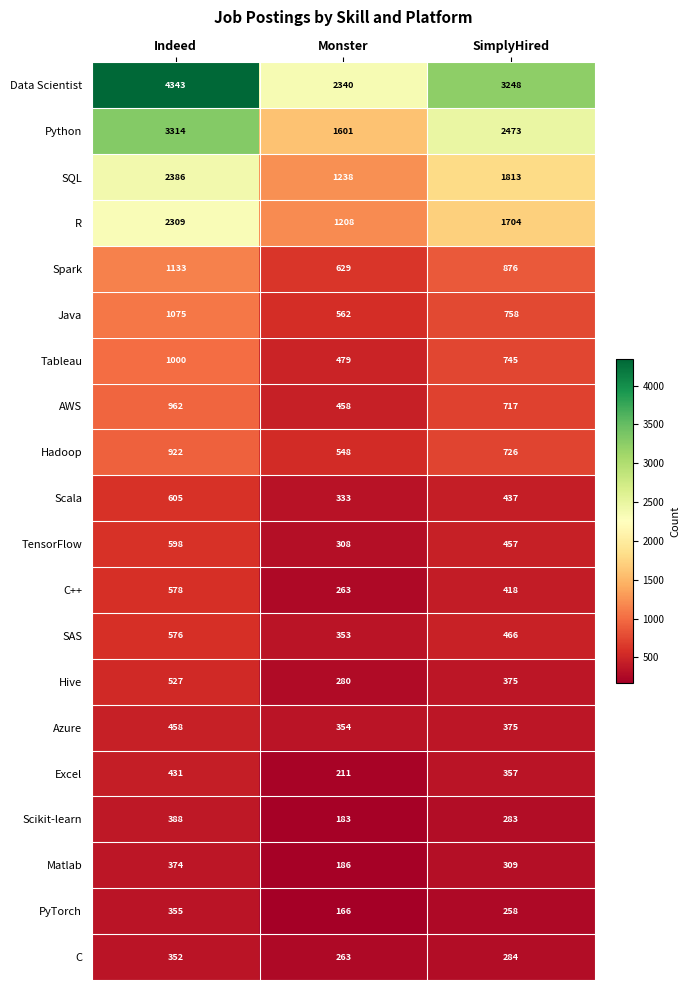

What is the spread (max minus min) of values at Monster?

2174